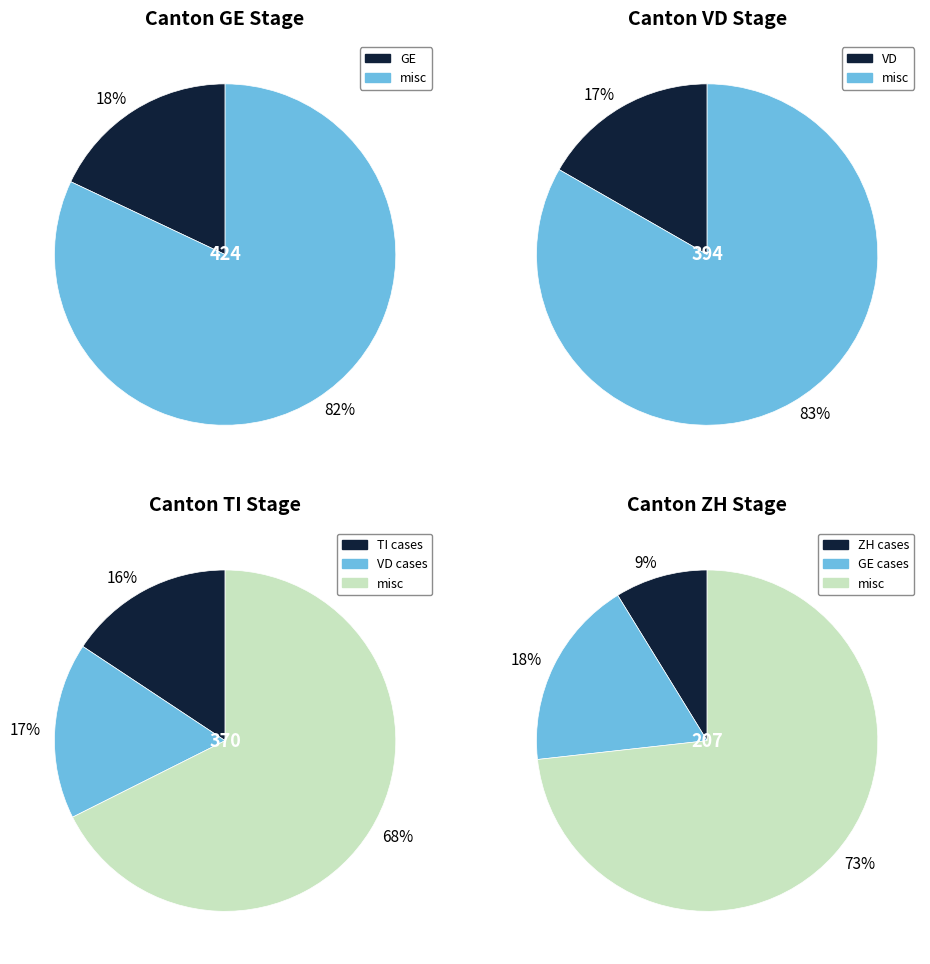

The GL=0 slice represents 84% of the pie. True or false?

False